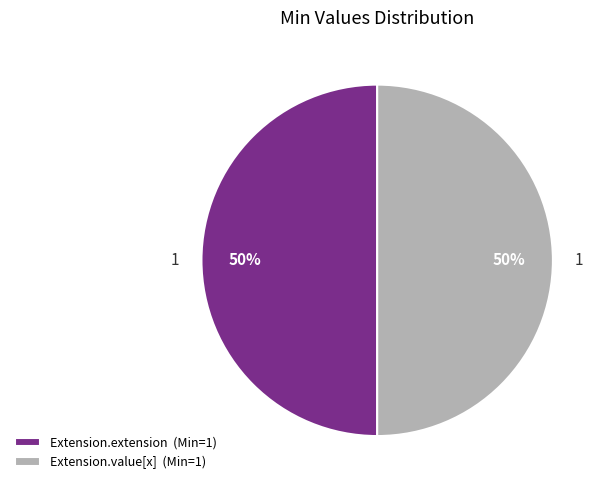

To the nearest percent, what is the combined percentage of Extension.extension (Min=1) and Extension.value[x] (Min=1)?

100%